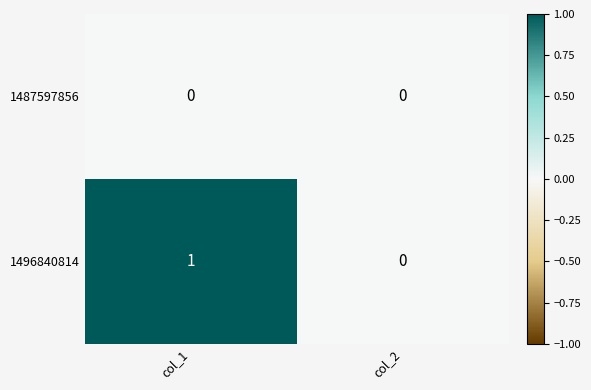

List the series in order of their overall mean, highest first.

1496840814, 1487597856